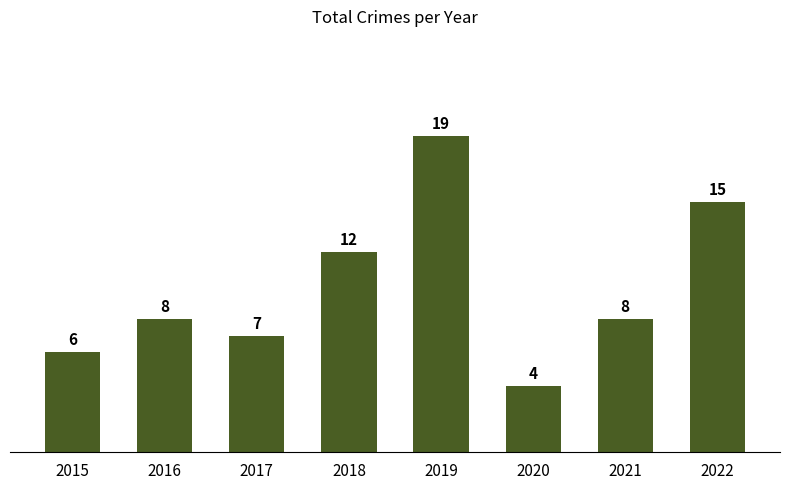

What is the value of the 5th bar from the left?

19